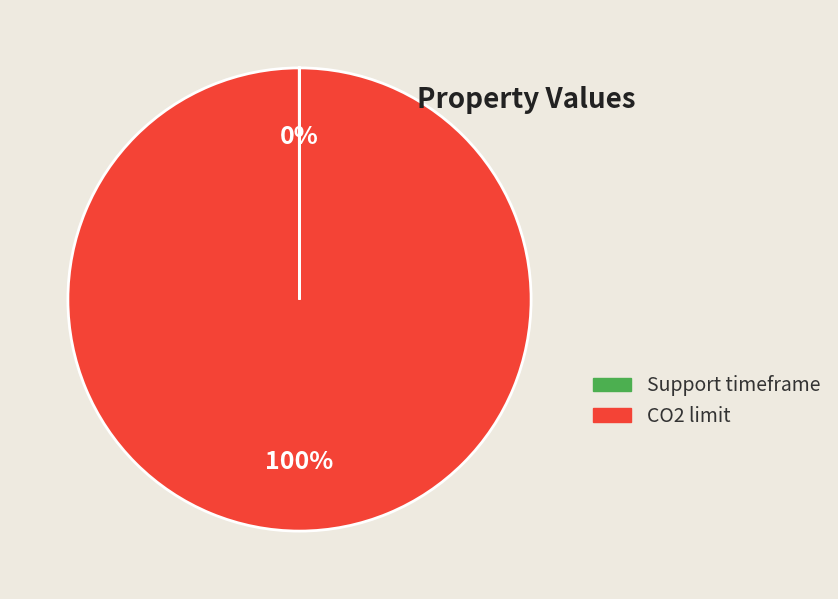

To the nearest percent, what is the difference between the largest and smallest slice percentages?

100%